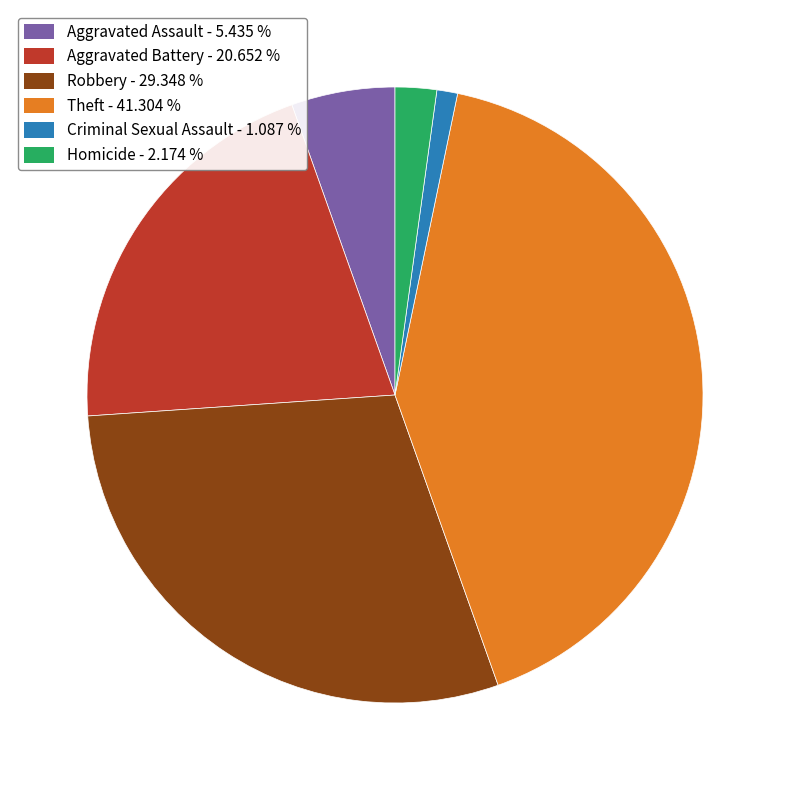

Which slice is the largest?

Theft